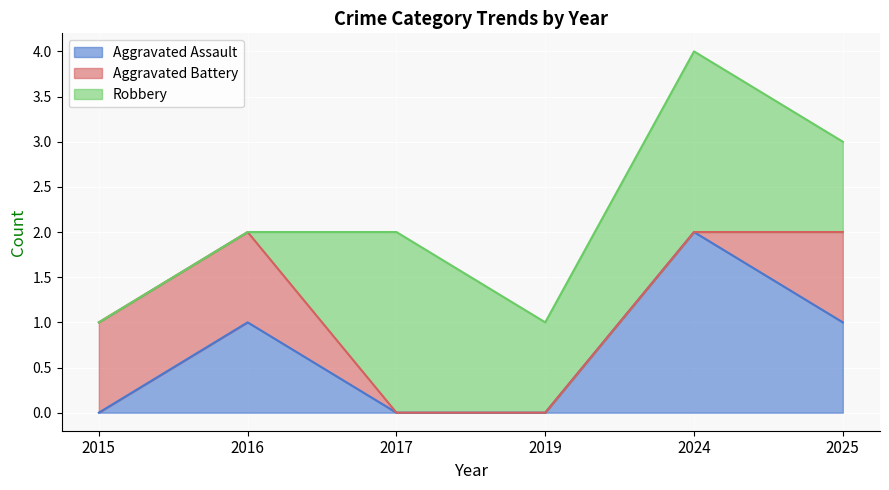

In Robbery, how many points are lower than both neighbors (excluding endpoints)?

1